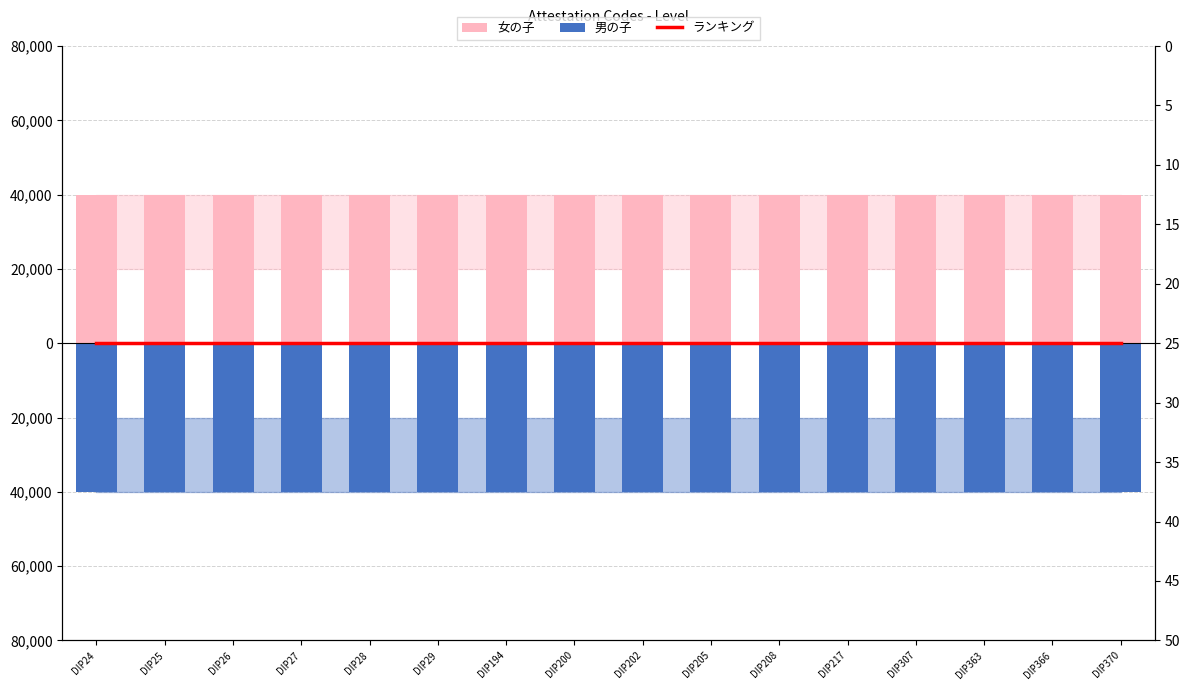

Rank the series by their average value, from lowest to highest.

男の子, ランキング, 女の子